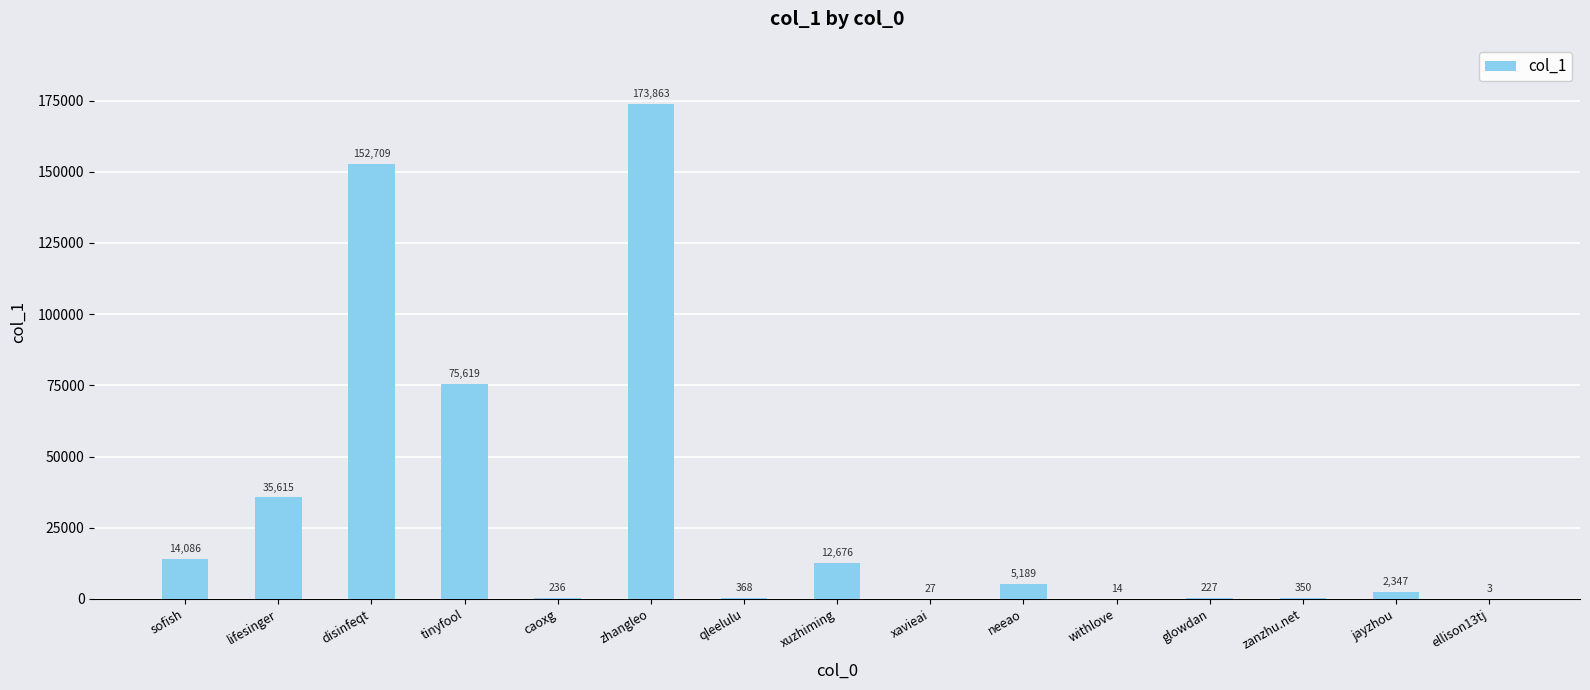

What is the average value?

31555